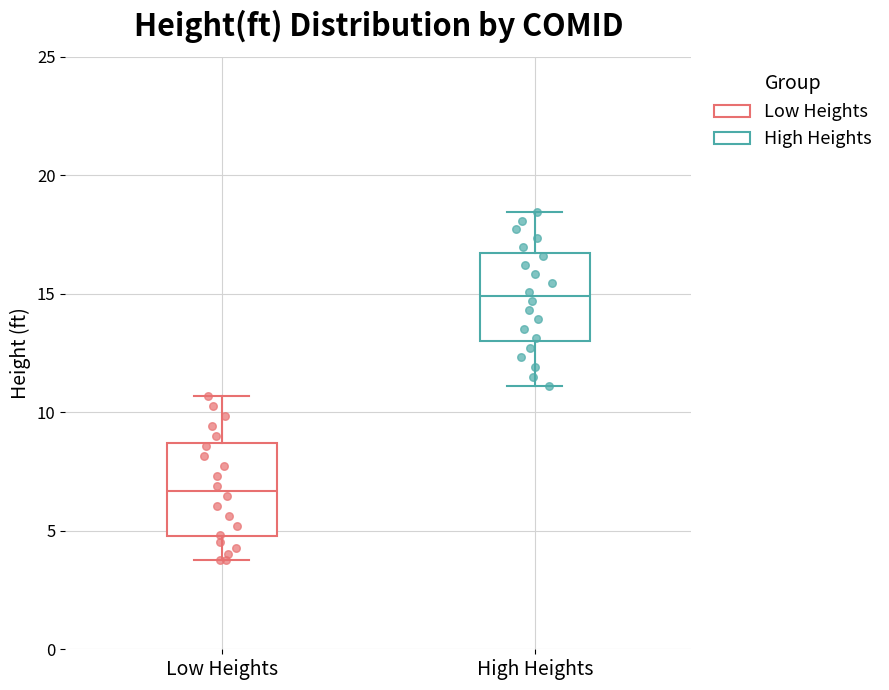

Which box has the highest median line?

High Heights